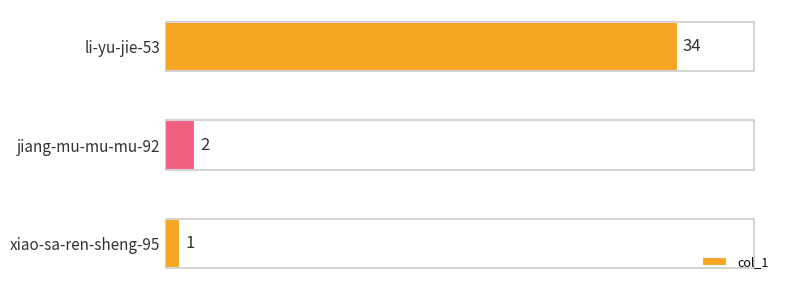

How many data points does each series have?

3